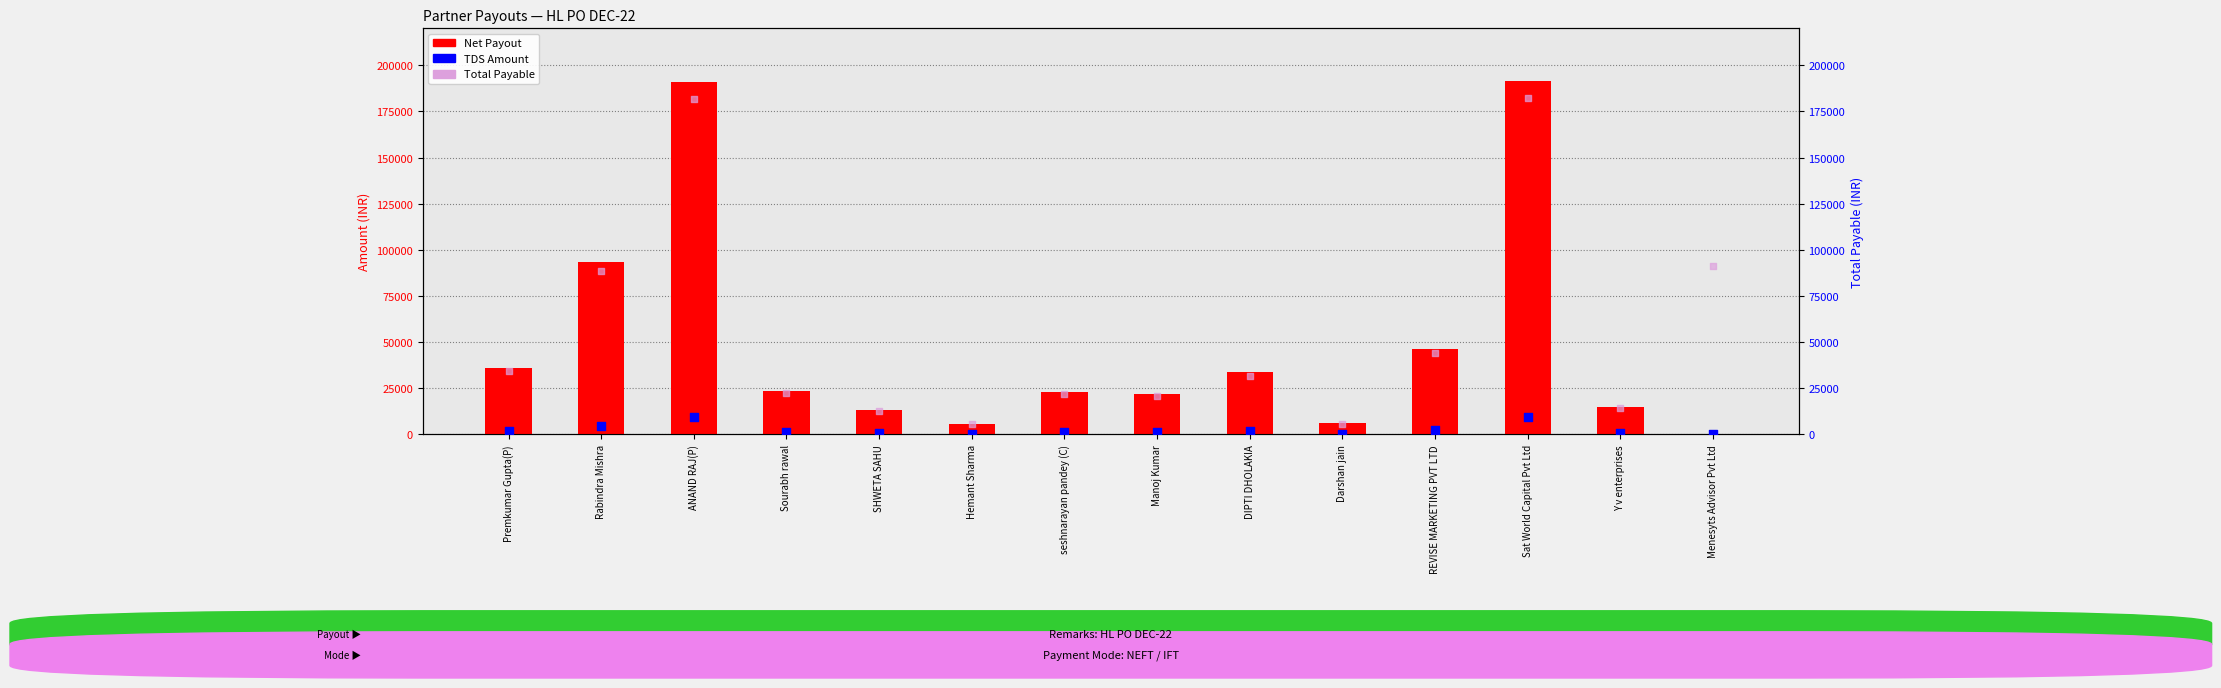

At which category is the sum across all series the highest?

Sat World Capital Pvt Ltd